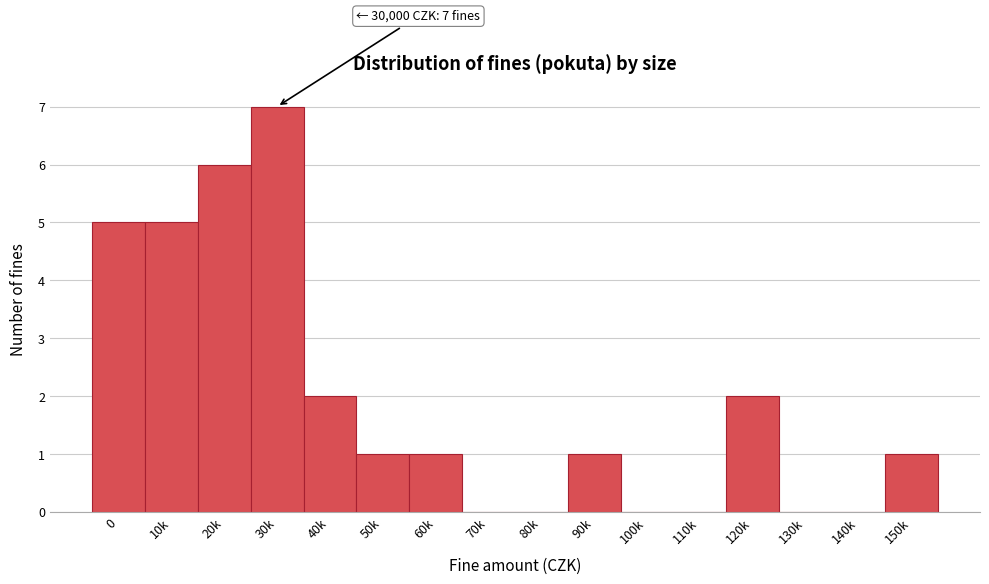

Reading right to left, list all the values displayed in this chart.

150k=1	140k=0	130k=0	120k=2	110k=0	100k=0	90k=1	80k=0	70k=0	60k=1	50k=1	40k=2	30k=7	20k=6	10k=5	0=5